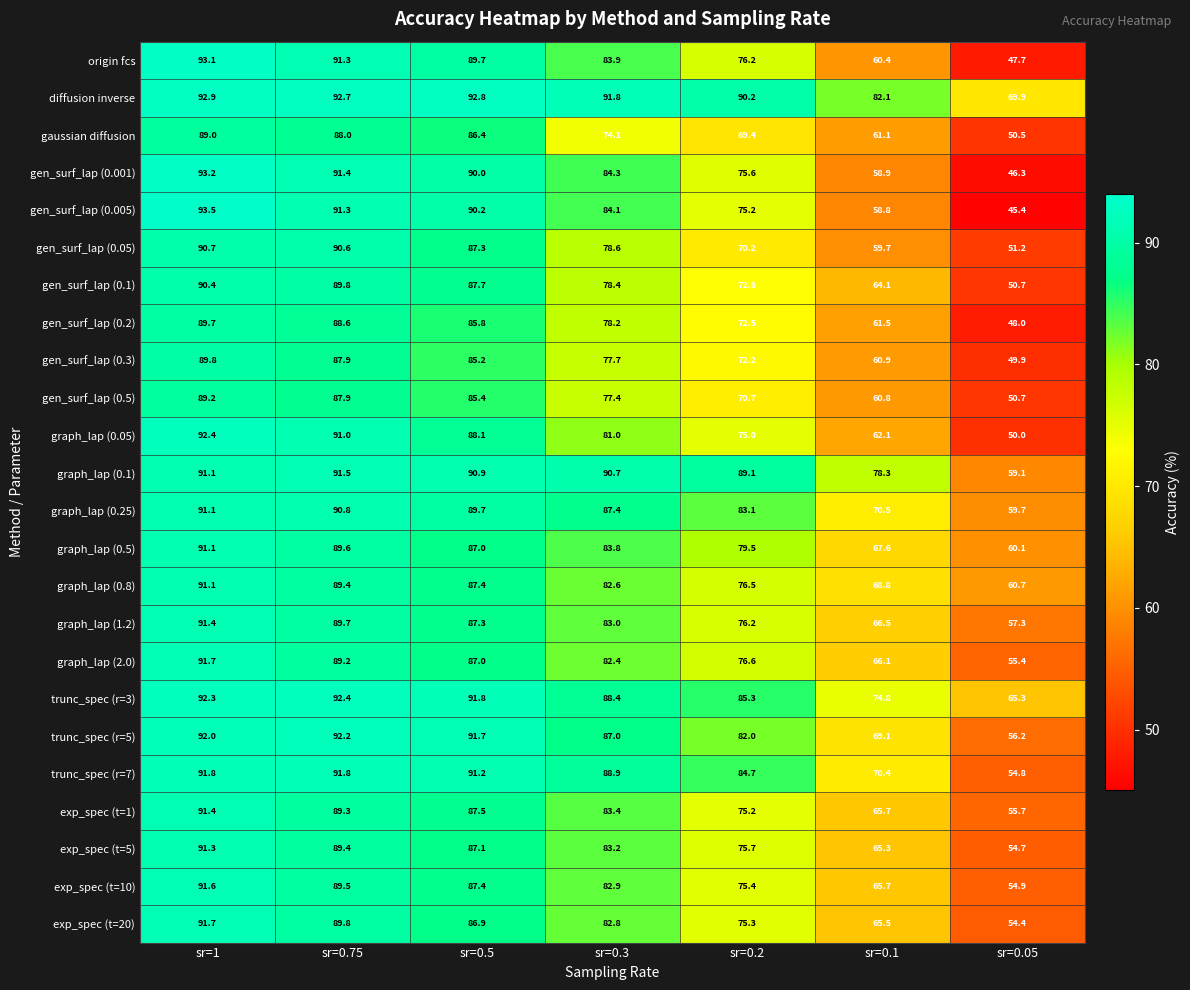

How many categories are shown in the chart?

7